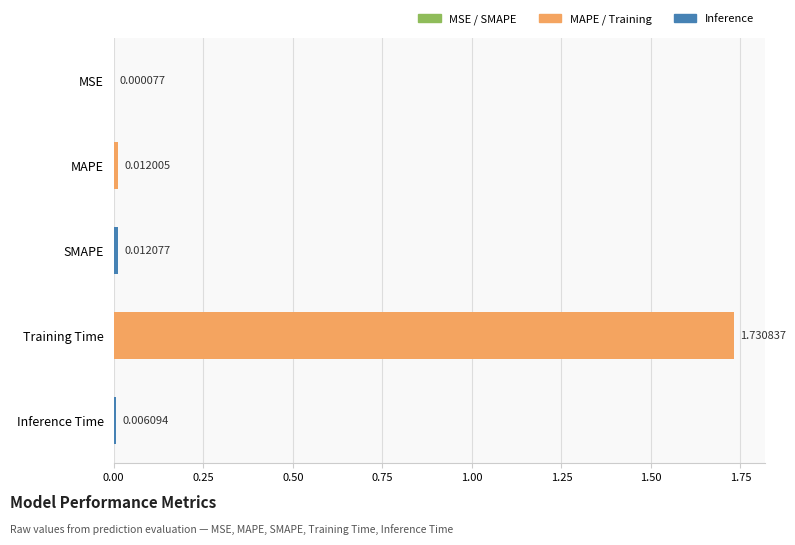

Which label corresponds to the largest value in the chart?

Training Time